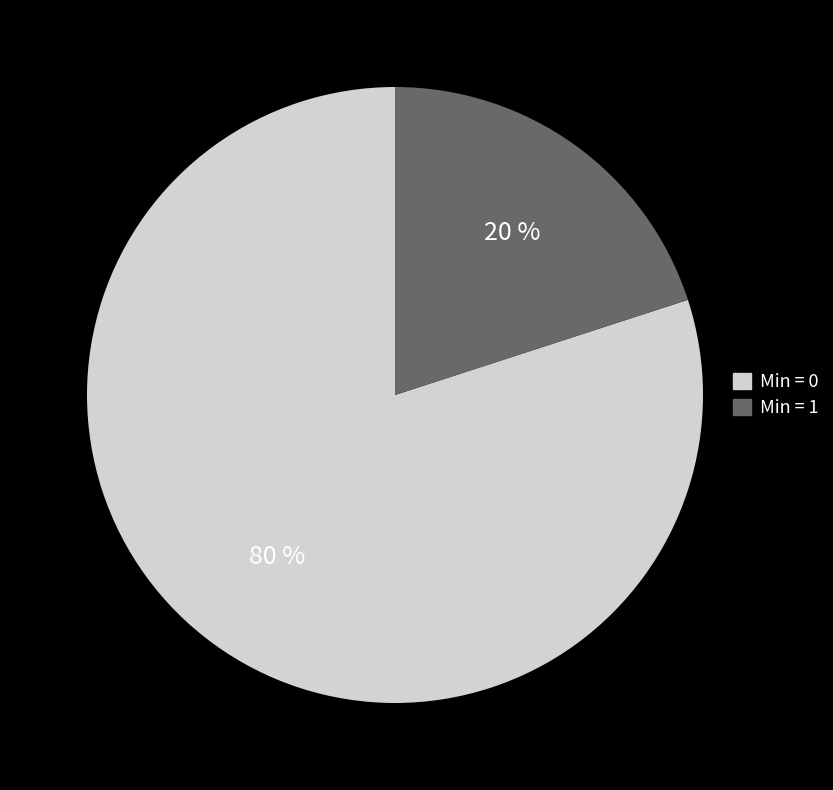

Is Min = 0 the majority of the pie?

Yes